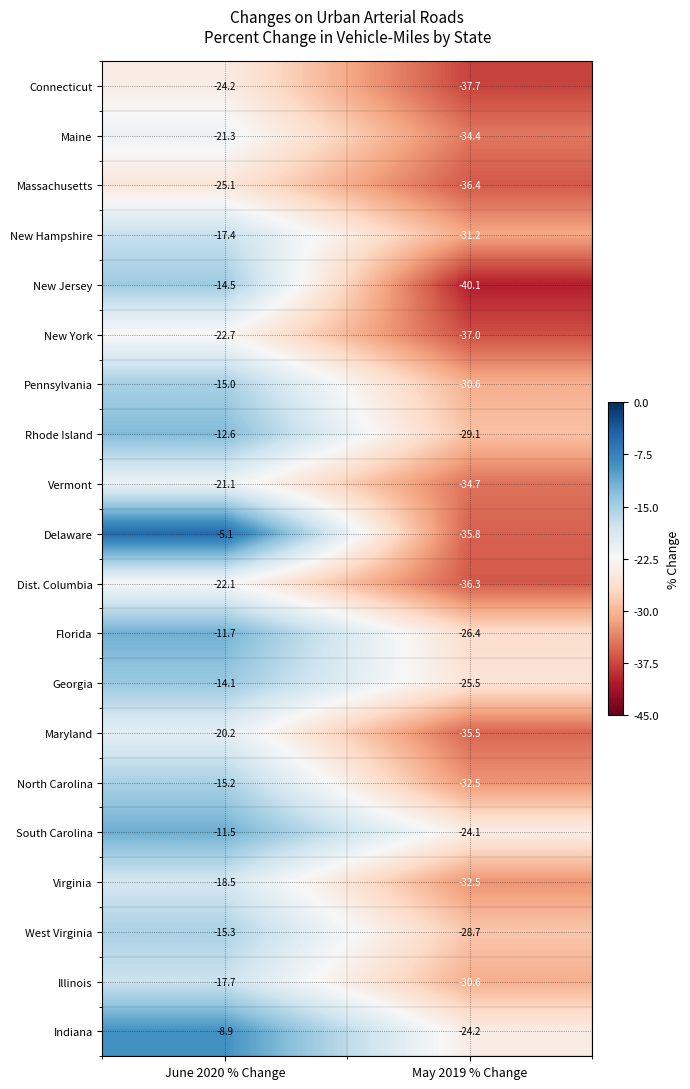

What is the total value across all series at June 2020 % Change?

-334.2